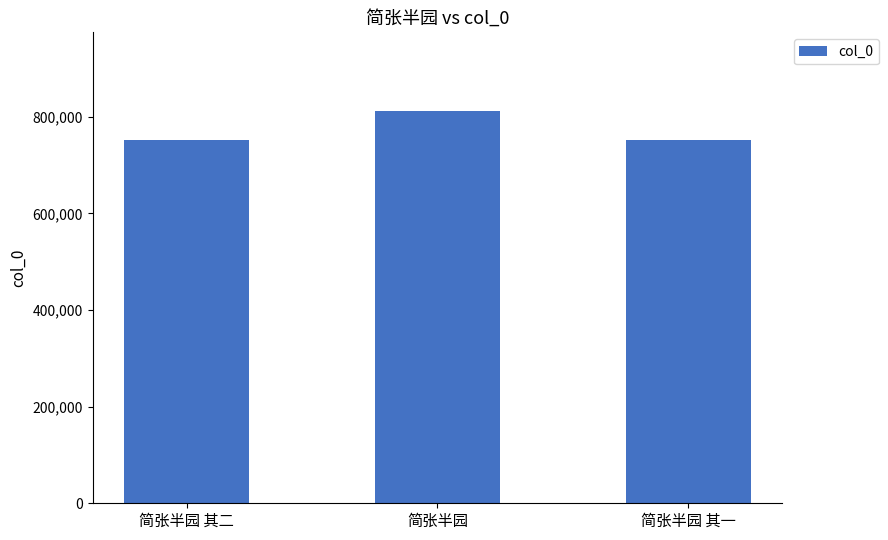

Where is the data nearest to the value 782206?

简张半园 其二